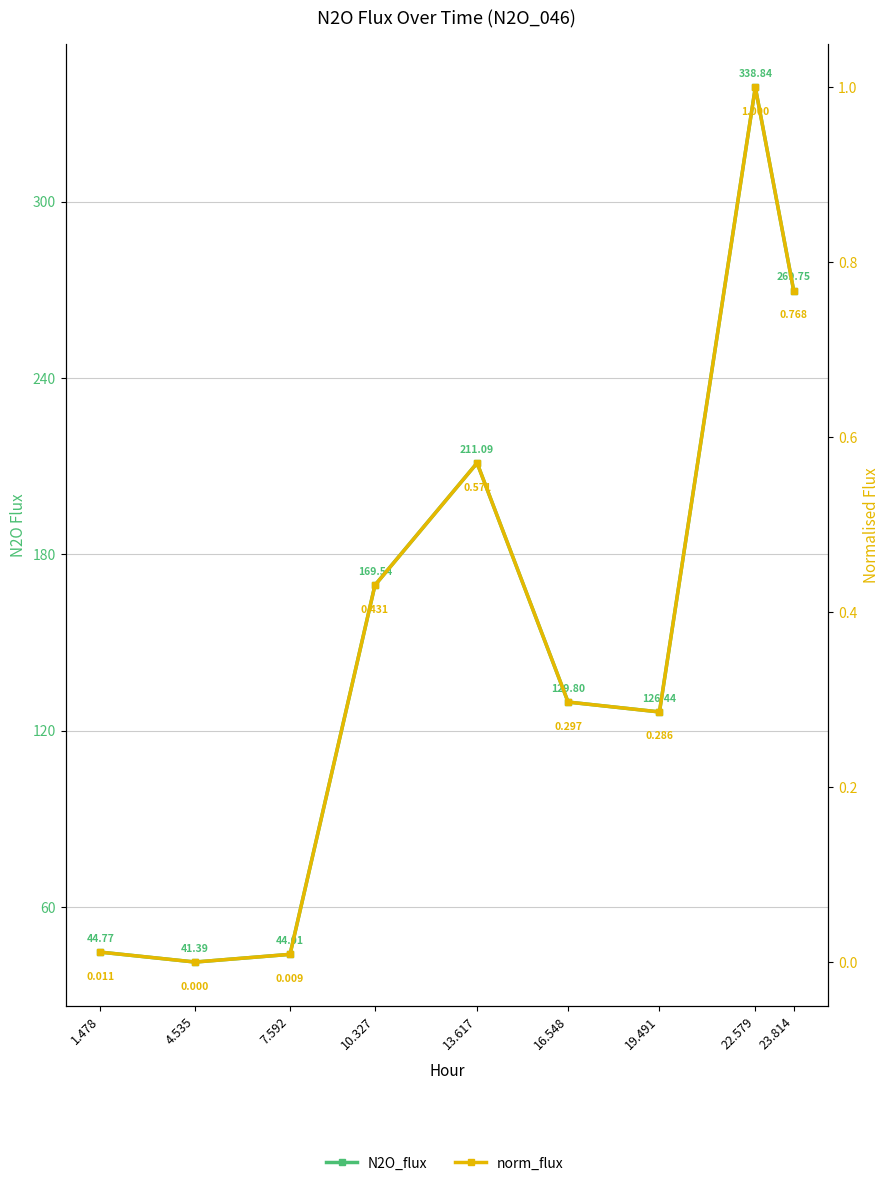

At how many categories does at least one series exceed 139?

4